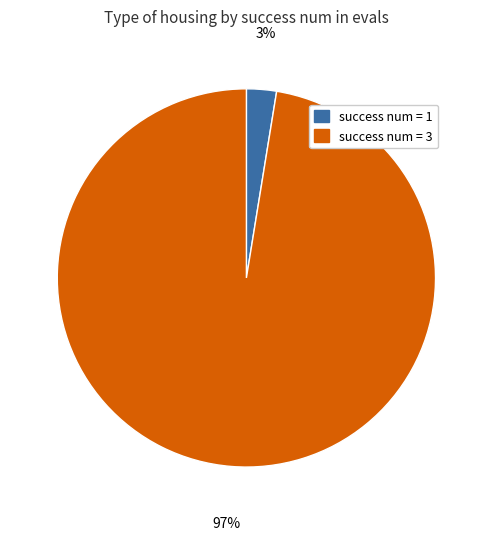

Is the sum of success num = 1 and success num = 3 greater than half?

Yes